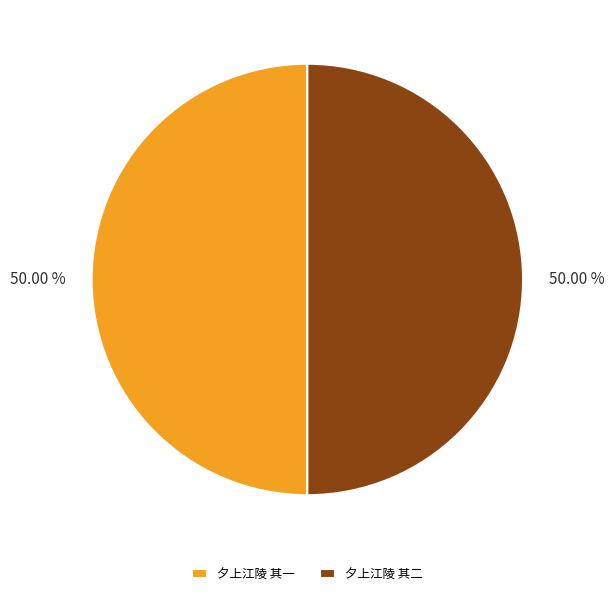

What is the ratio of the value at 夕上江陵 其一 to the value at 夕上江陵 其二?

1.0